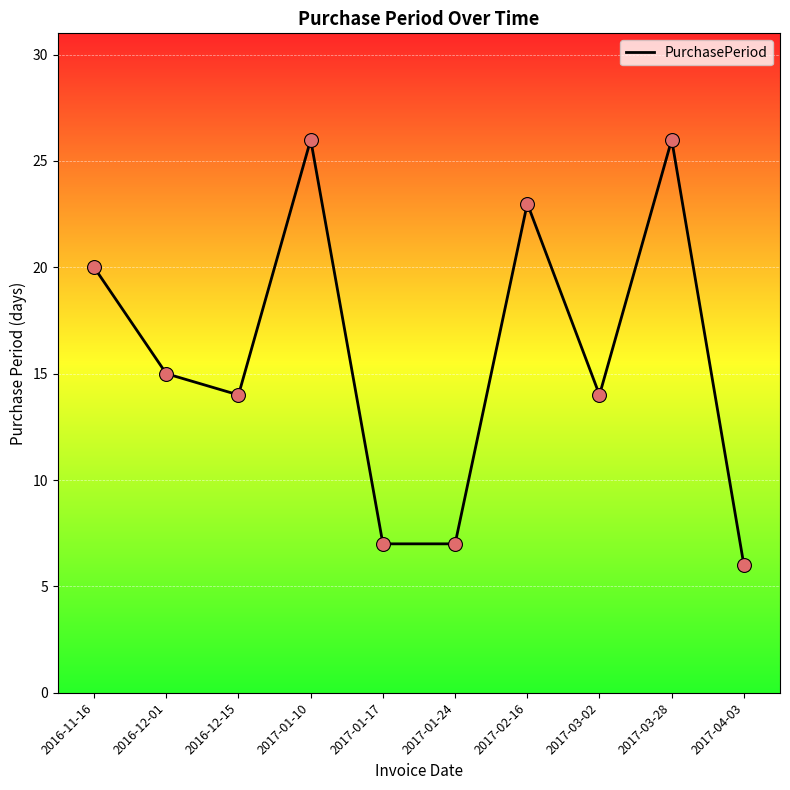

What is the change in value from 2017-01-10 to 2017-01-17?

-19